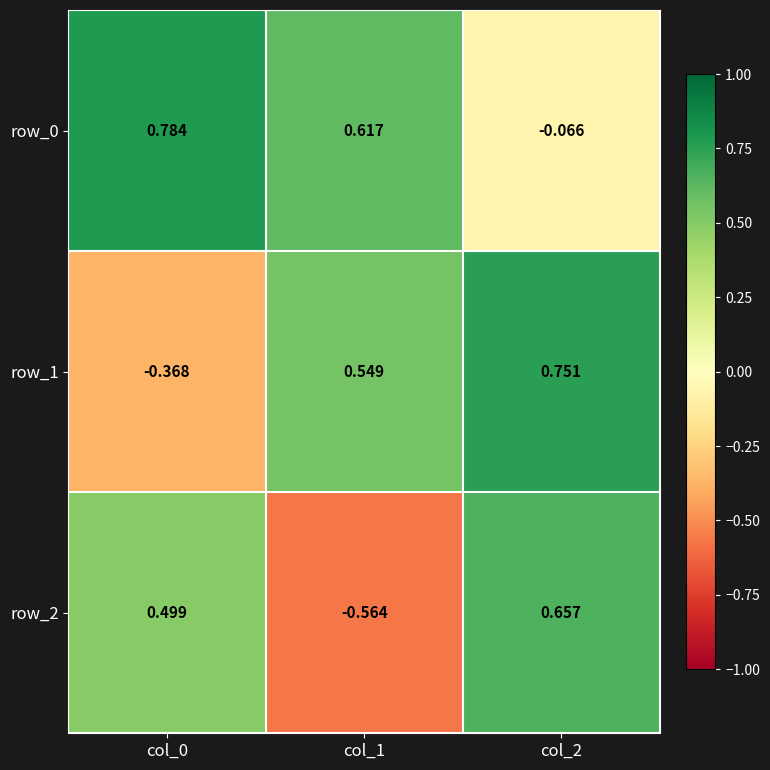

What is the greatest value displayed?

0.8